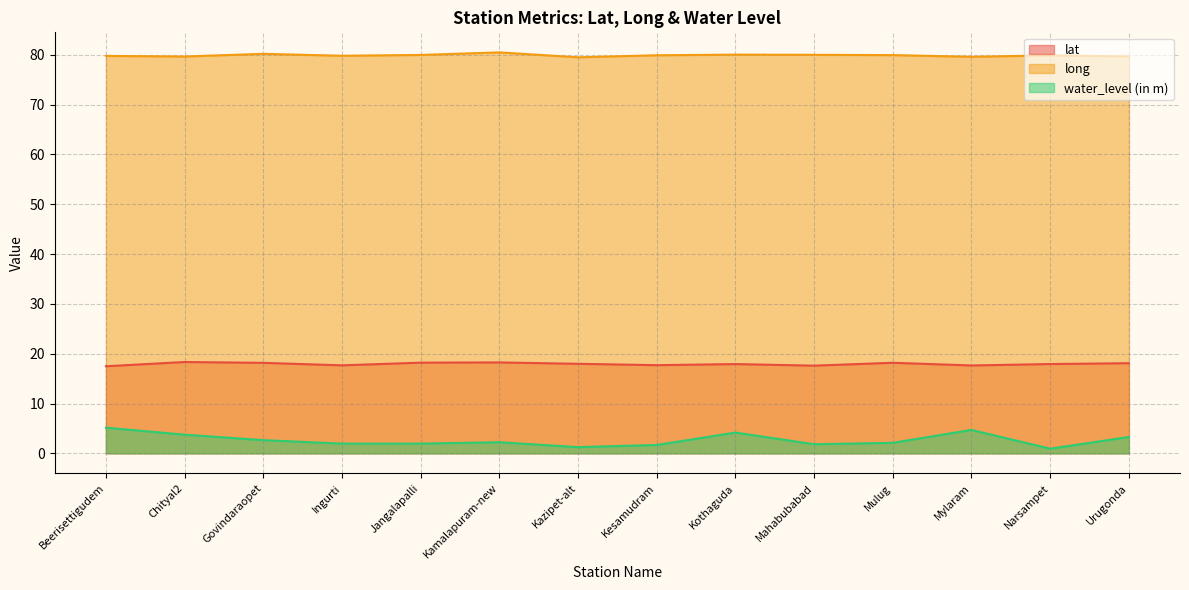

What is the sum of all long values?

1118.6